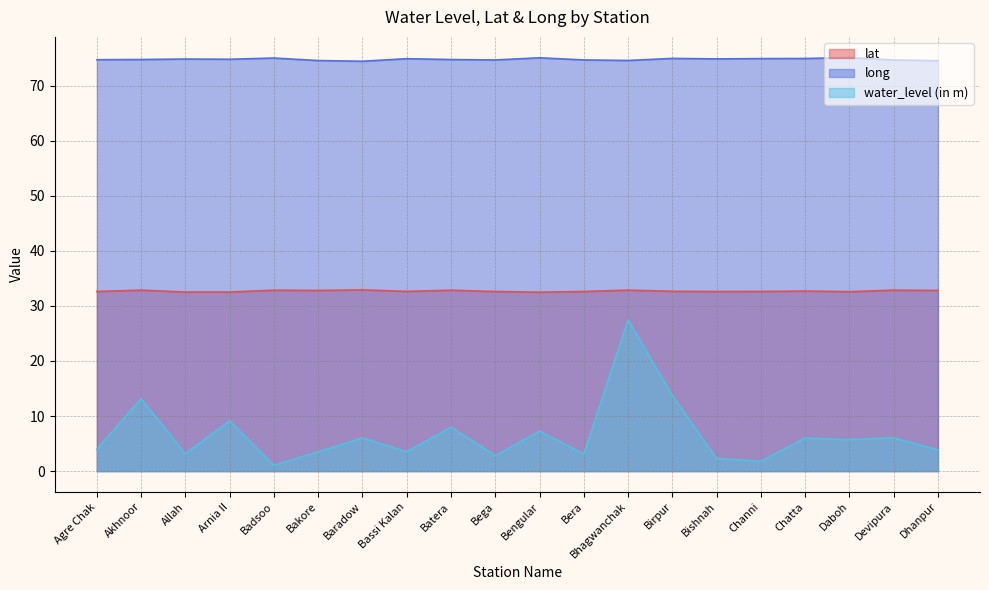

Is the value of lat at Bishnah greater than the value of long at Chatta?

No